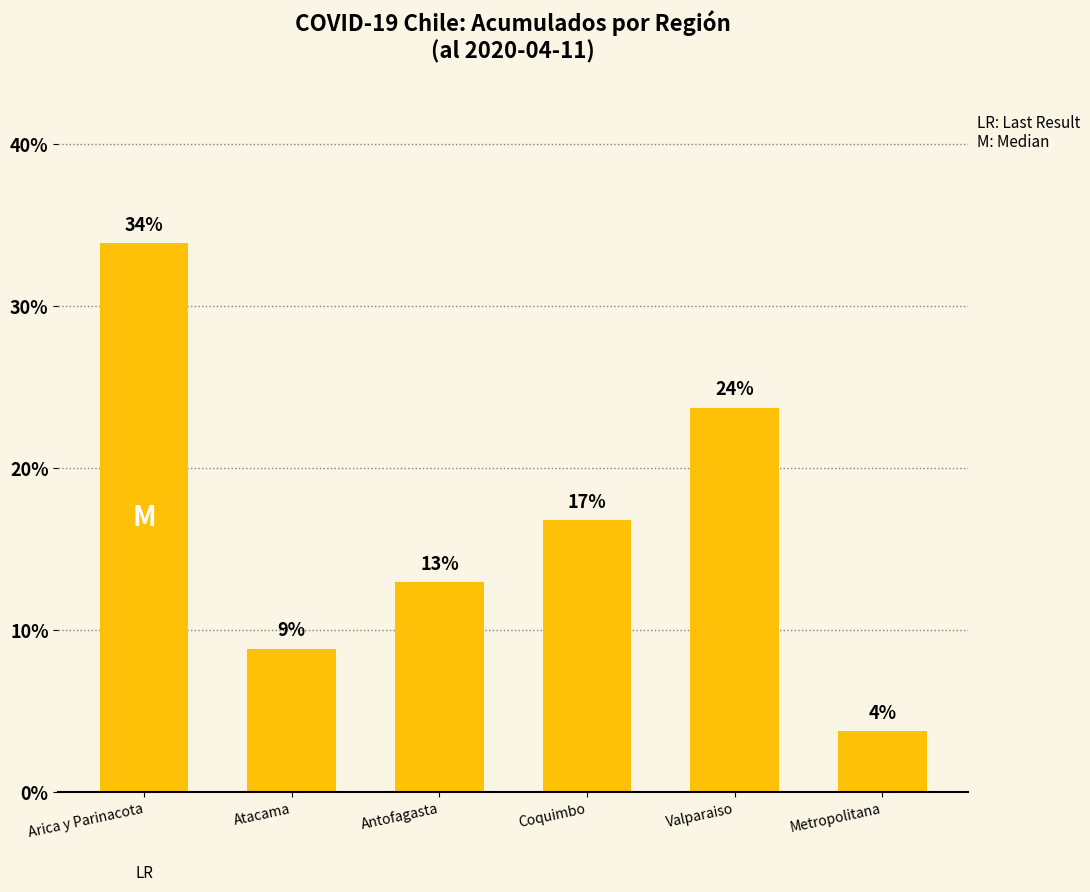

What is the difference between the second highest and minimum values?

19.9